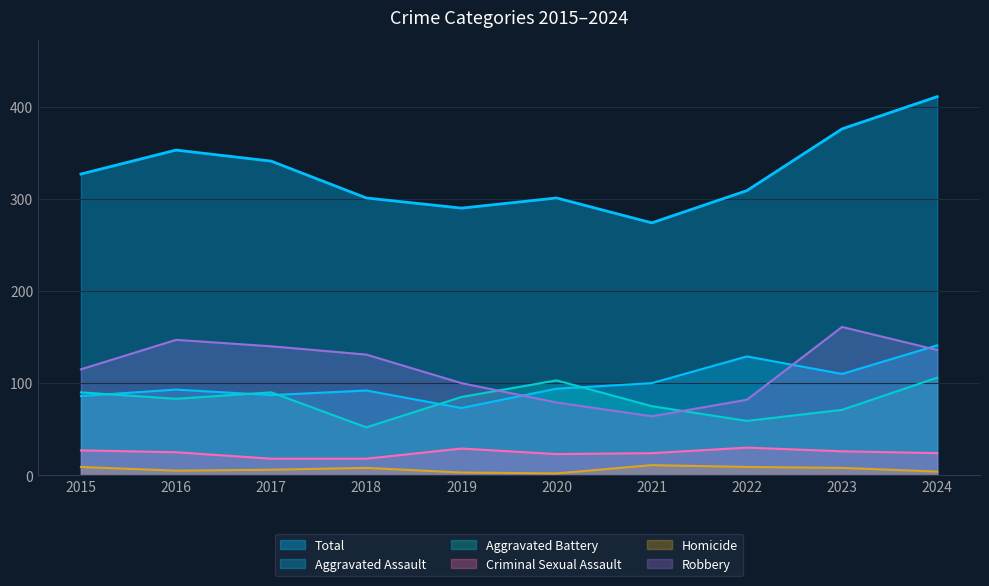

Read the Homicide value at 2023.

8